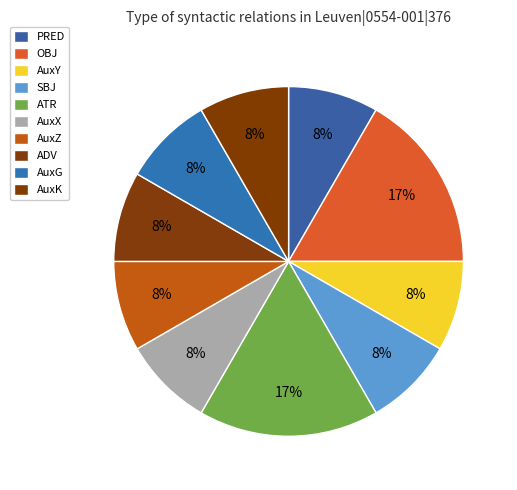

Is there a majority slice in this chart?

No